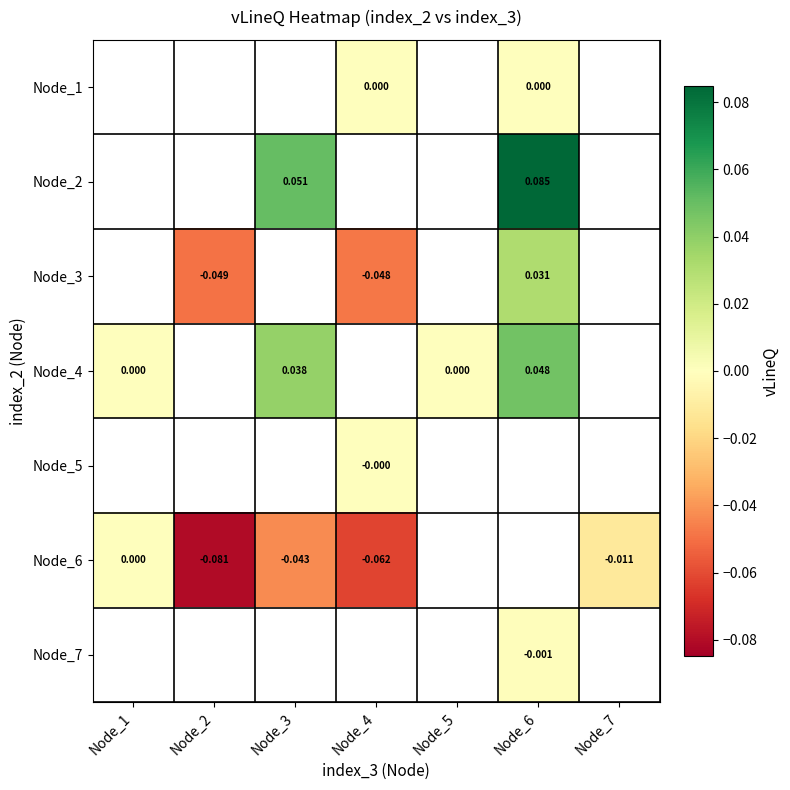

Rank the categories by Node_6 value from lowest to highest.

Node_2, Node_4, Node_3, Node_7, Node_1, Node_5, Node_6